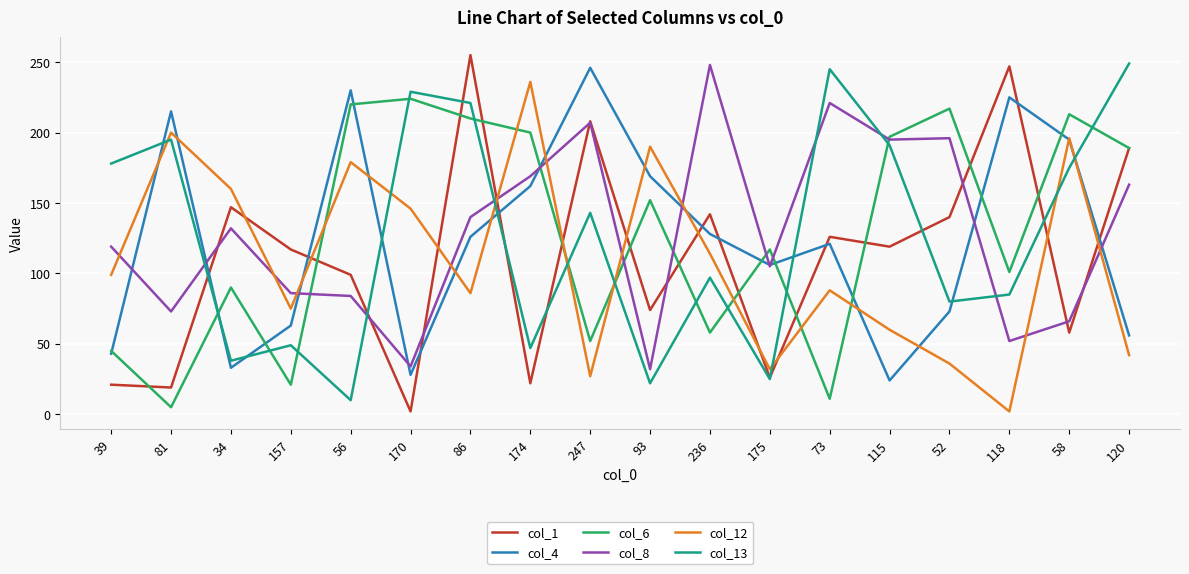

Rank the series at 236 from lowest to highest value.

col_6, col_13, col_12, col_4, col_1, col_8